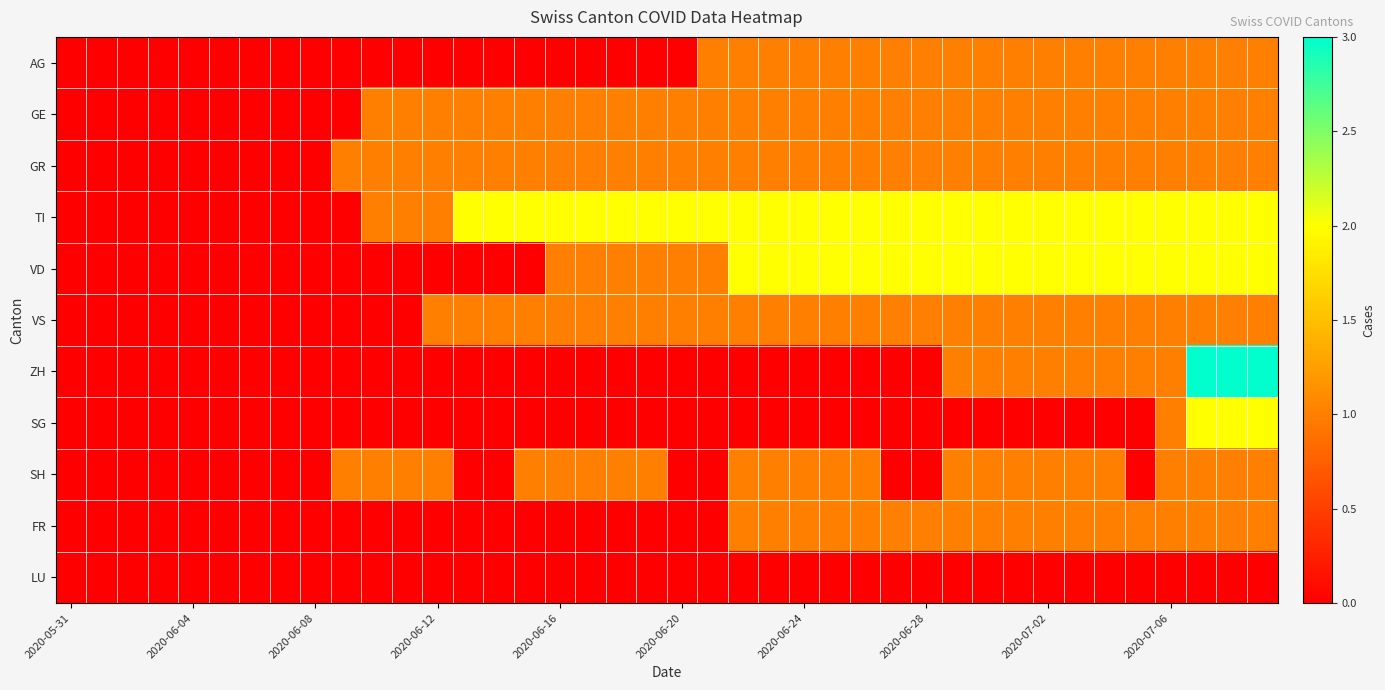

Which series has the largest total across all categories?

TI